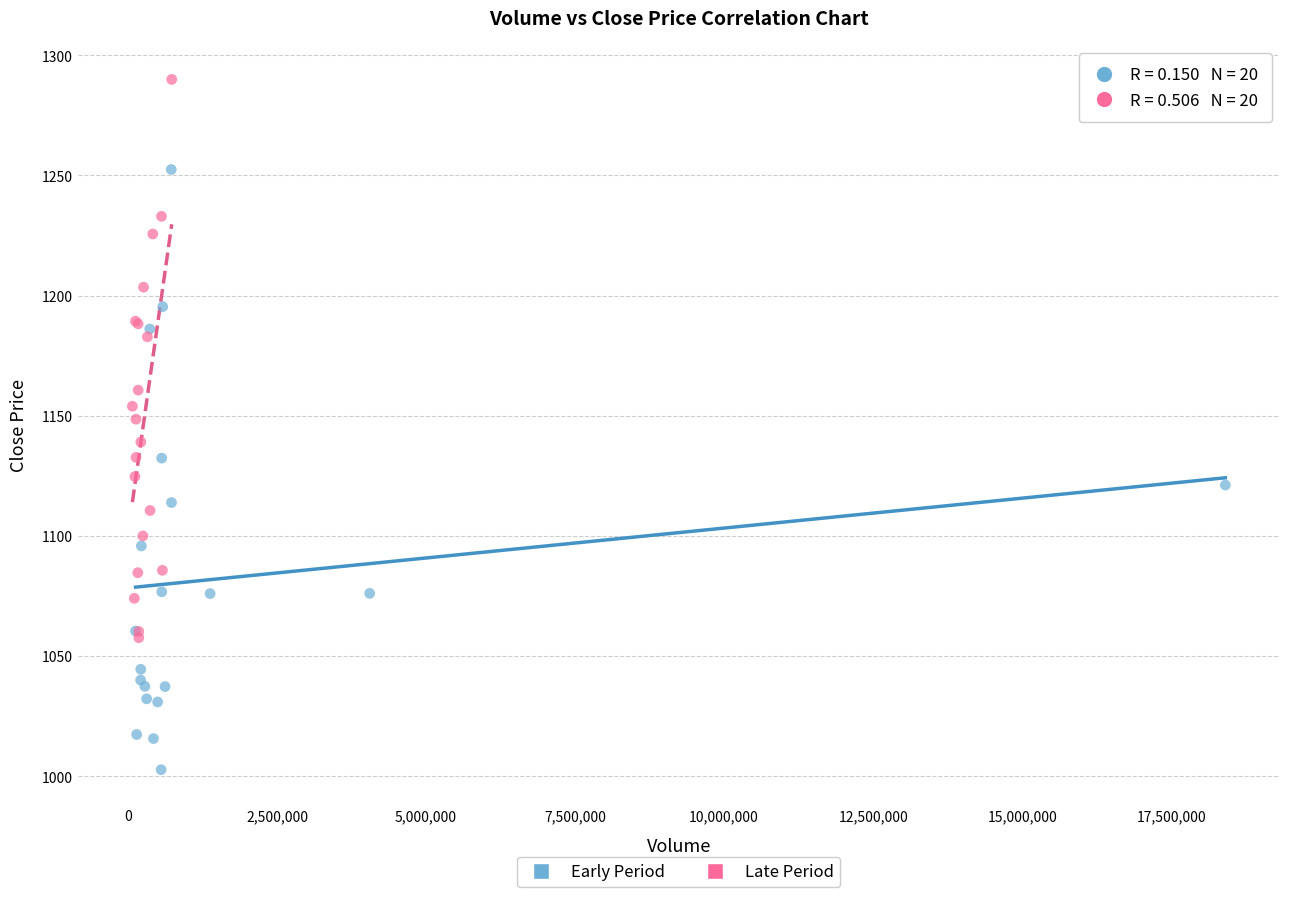

Which series reaches the maximum Y coordinate?

Late Period